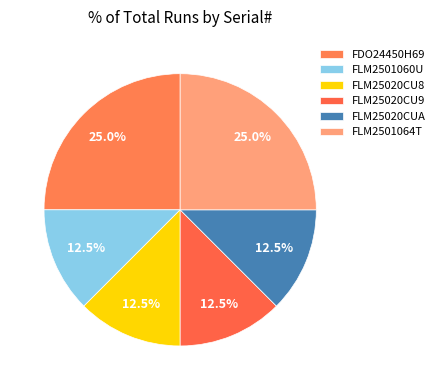

To the nearest percent, what portion does FLM2501064T represent?

25%